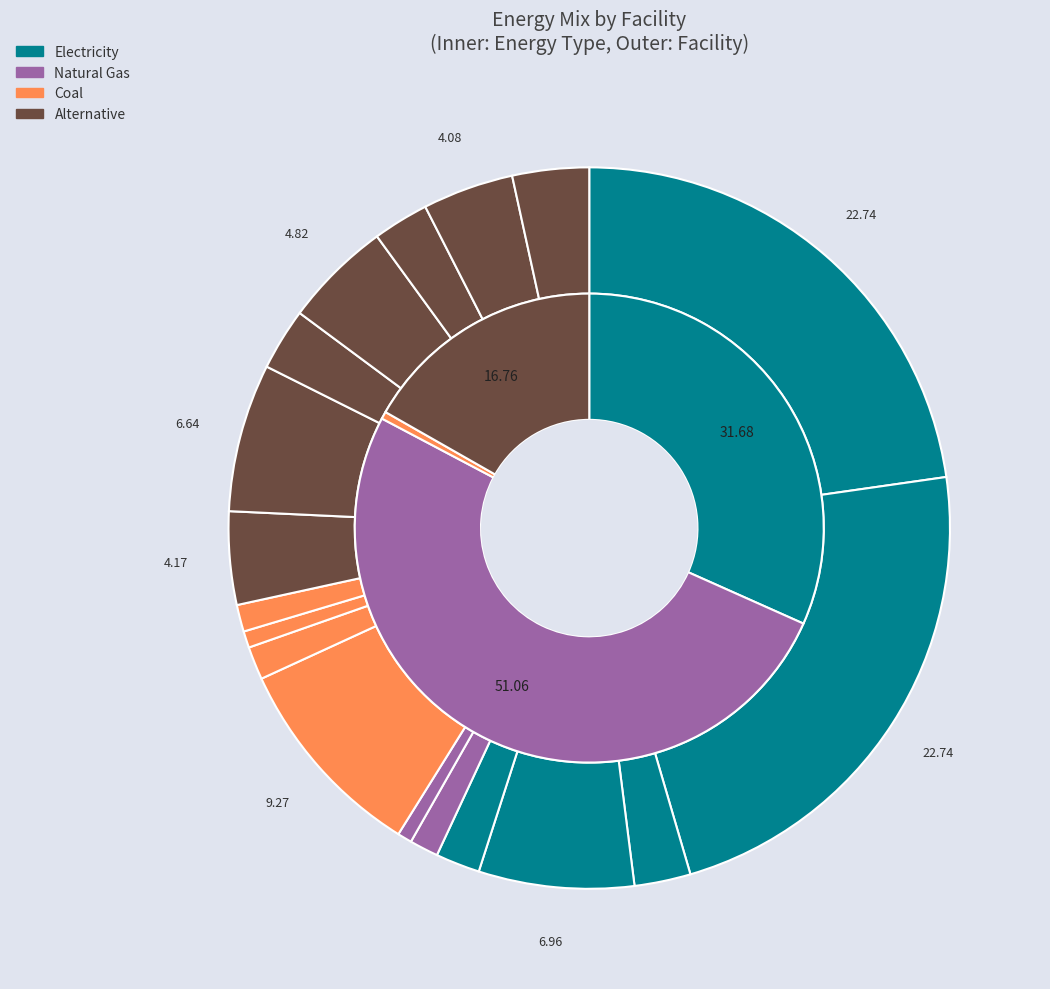

Which series has the widest spread of values?

NG